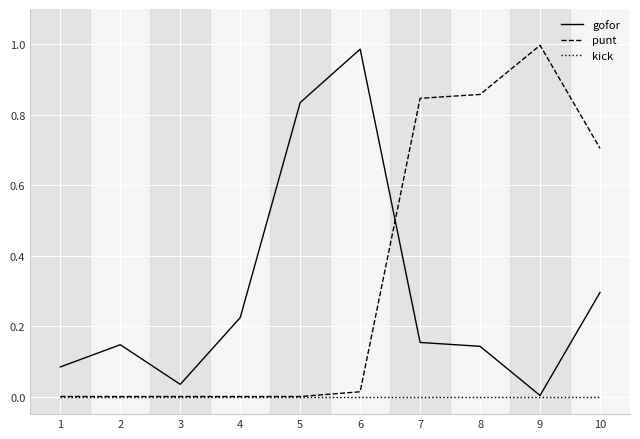

List the series in order of their peak value, highest first.

punt, gofor, kick